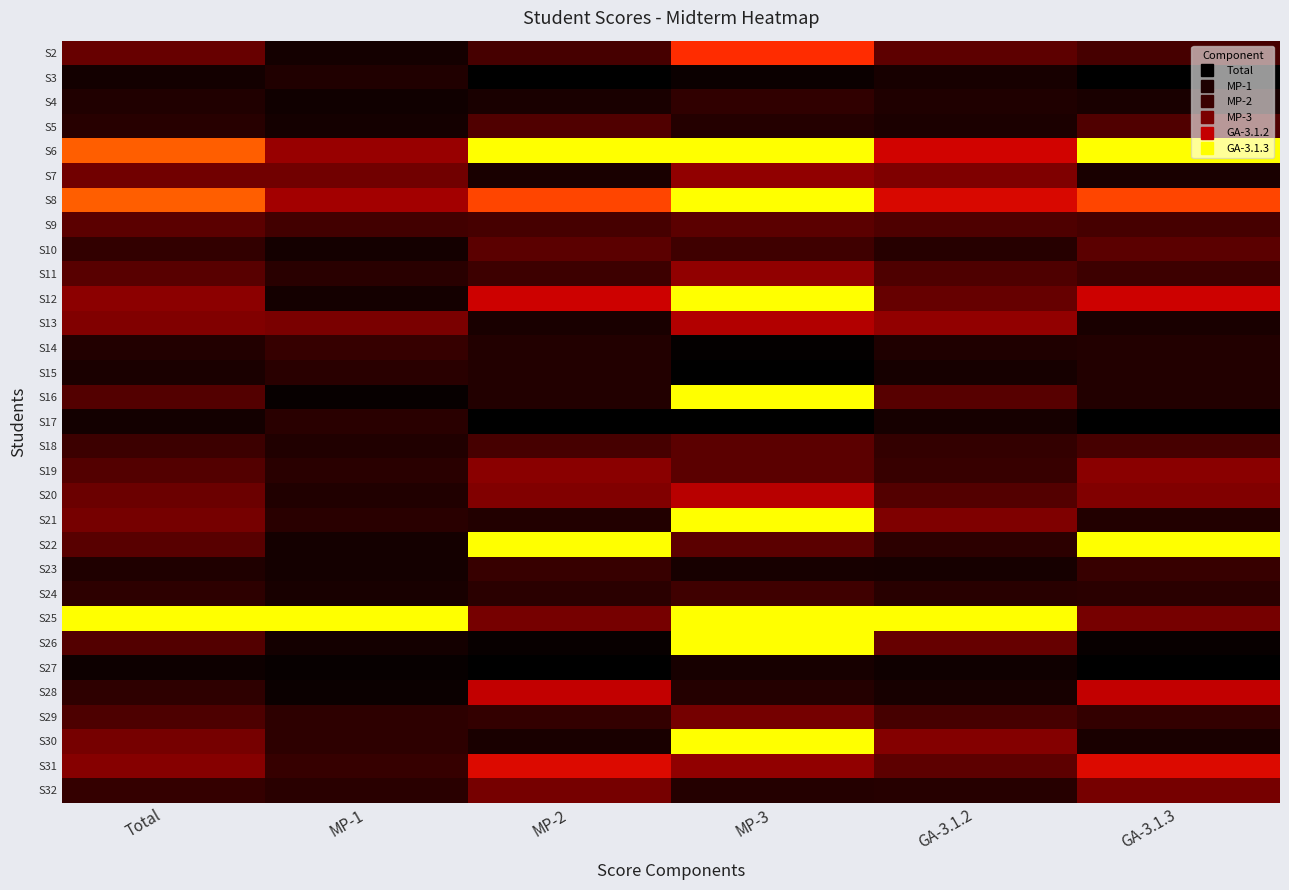

How many categories are shown in the chart?

6